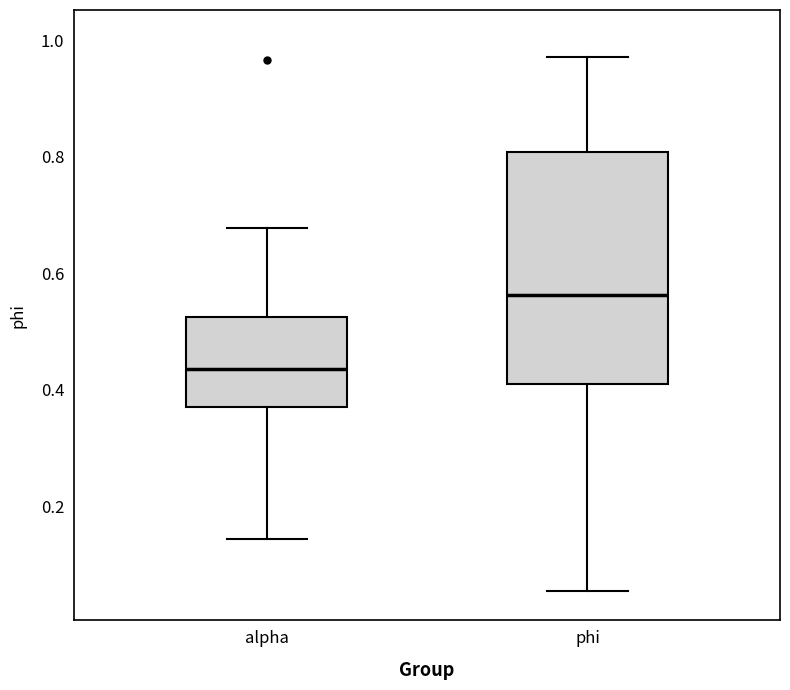

Which box has the highest median line?

phi